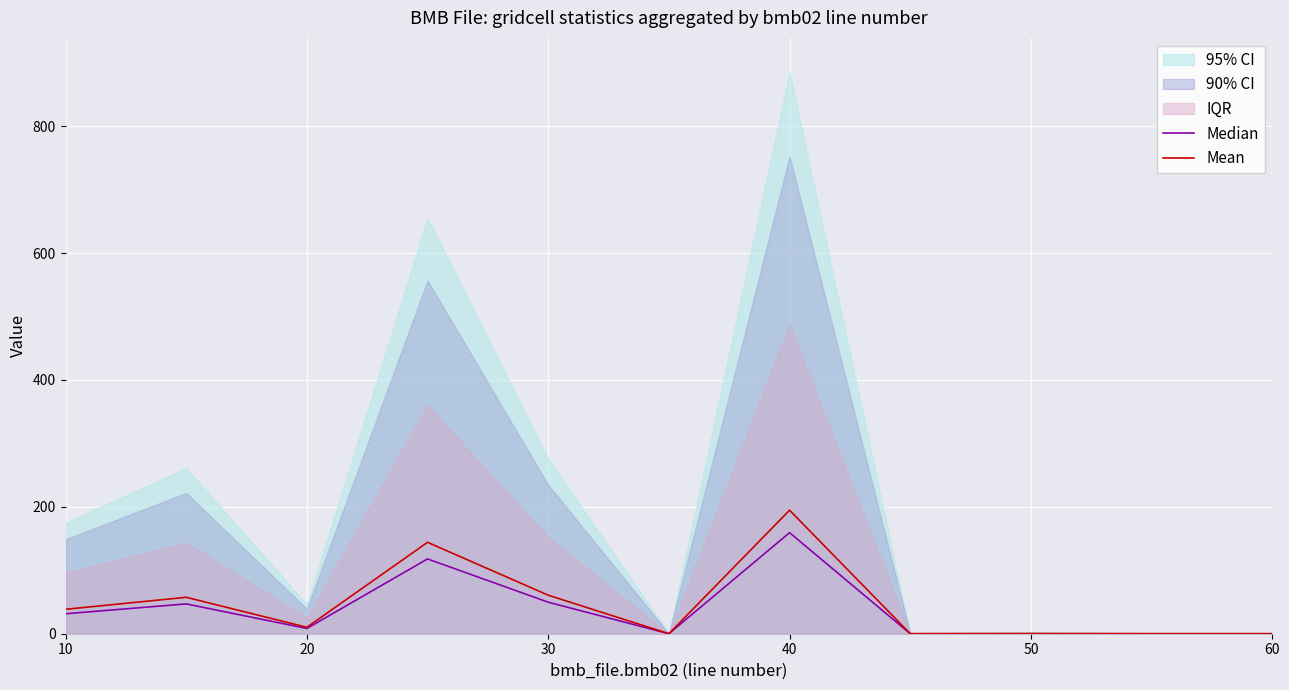

What is the value of the Mean point at the 1st from the left?

38.5